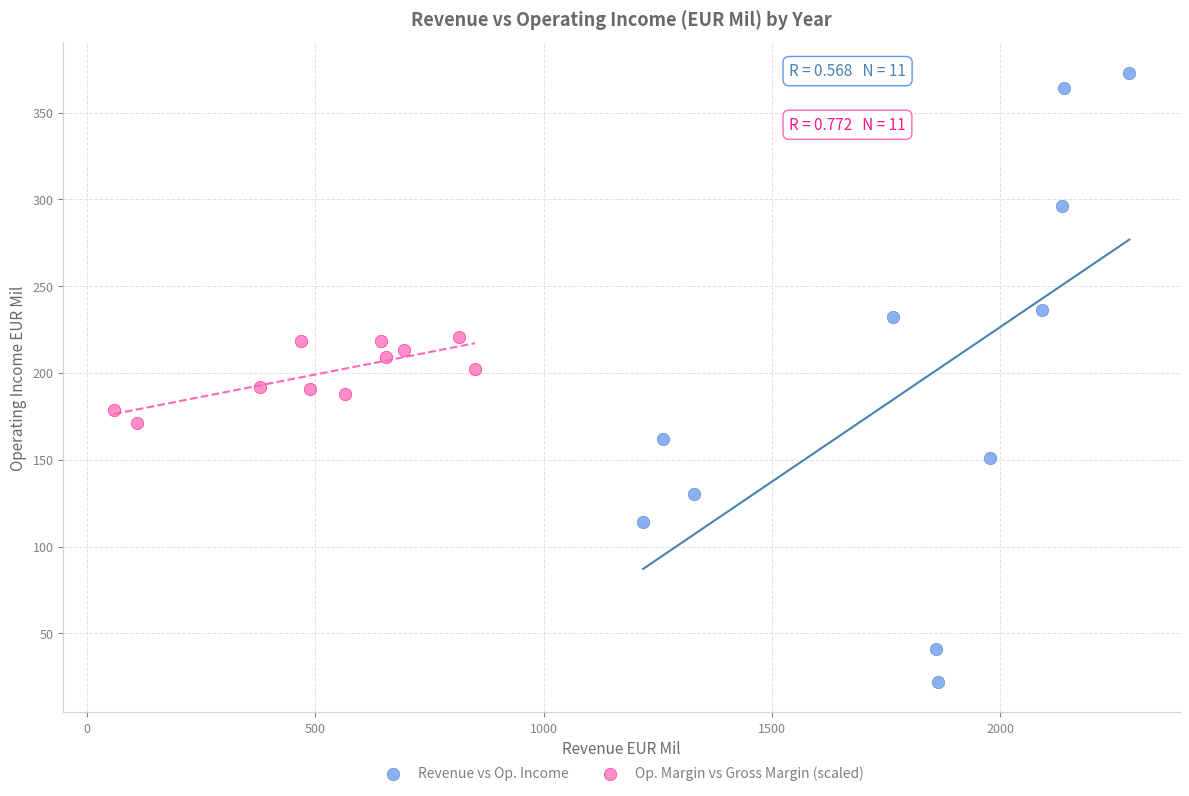

Which series reaches the minimum Y coordinate?

Revenue vs Op. Income